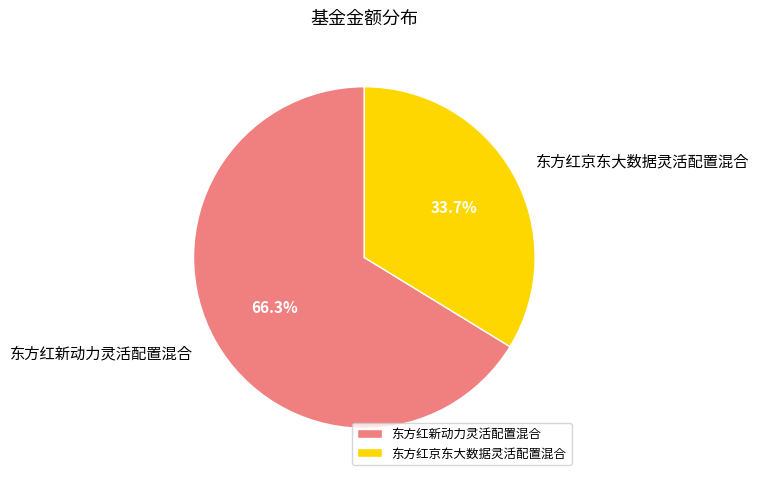

True or false: 东方红京东大数据灵活配置混合 accounts for 26% of the total.

False